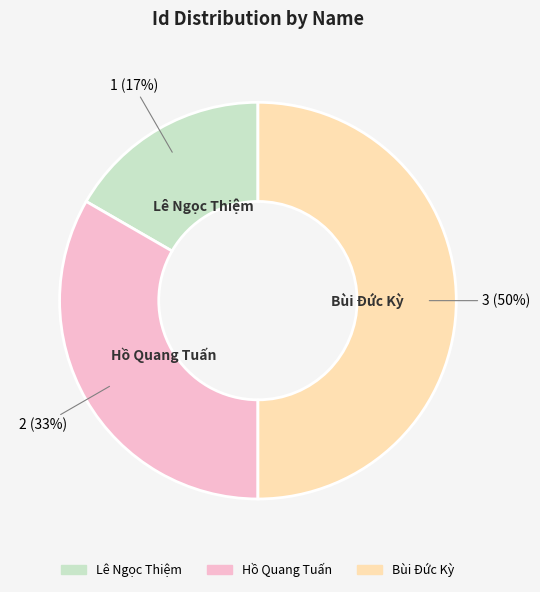

To the nearest percent, what percentage of the pie is Hồ Quang Tuấn?

33%